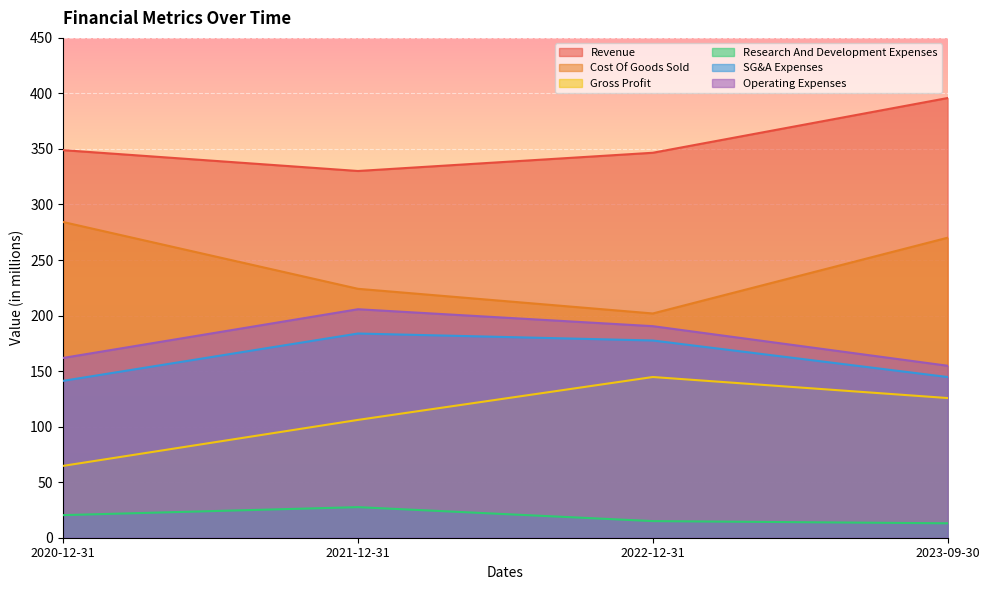

Count the number of data series in this chart.

6